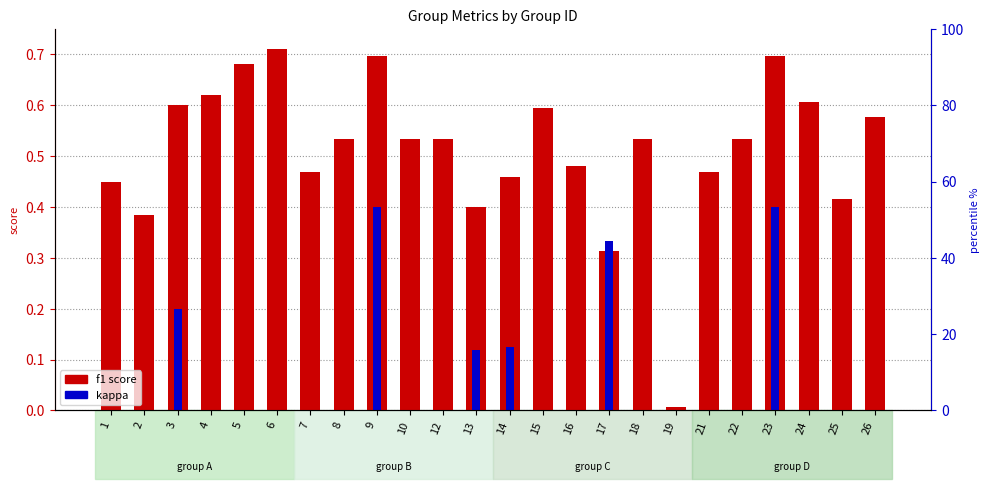

The f1 score series shows 0.2 at 6. True or false?

False